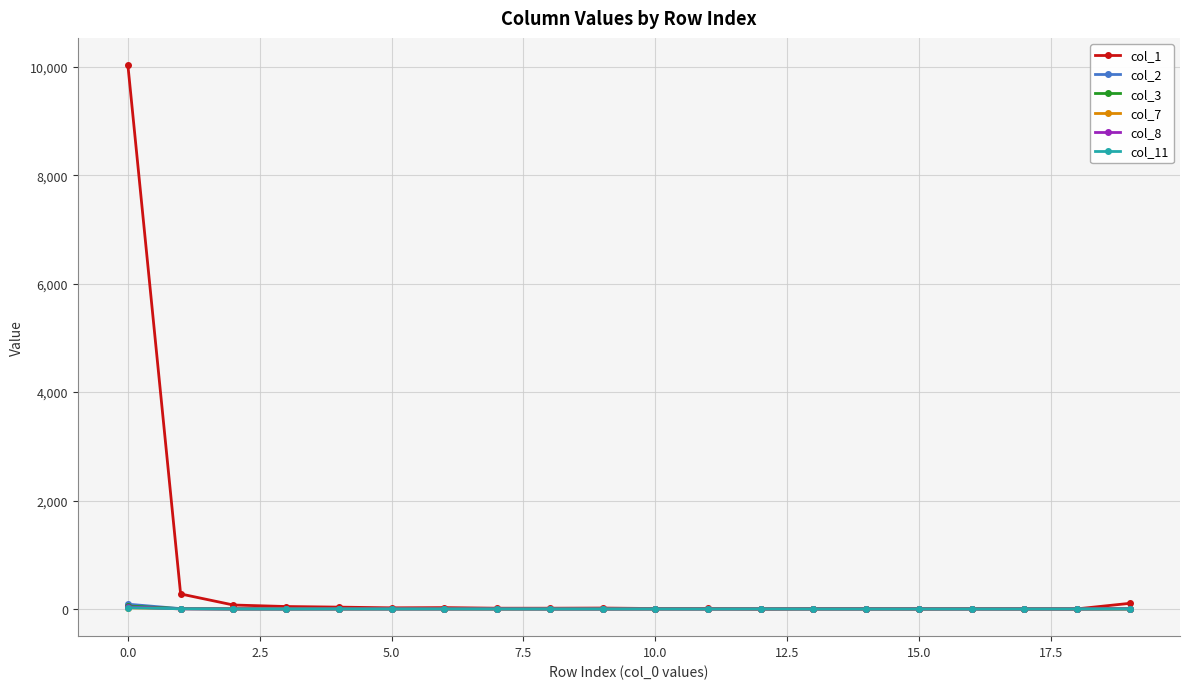

Which series has the largest total across all categories?

col_1